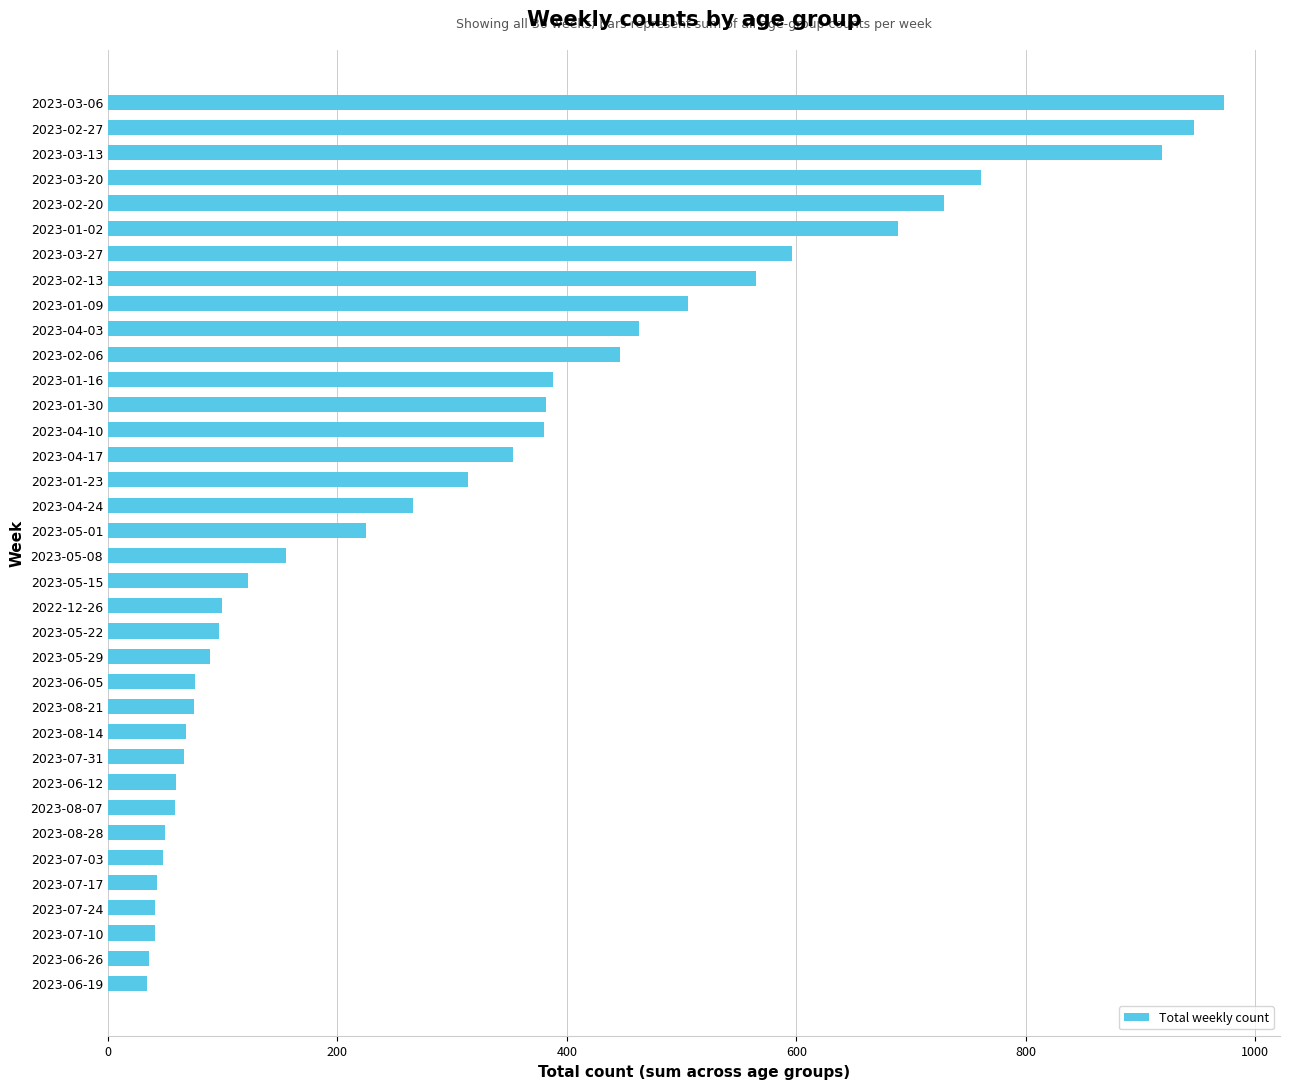

Which category has the highest value across all series?

2023-03-06